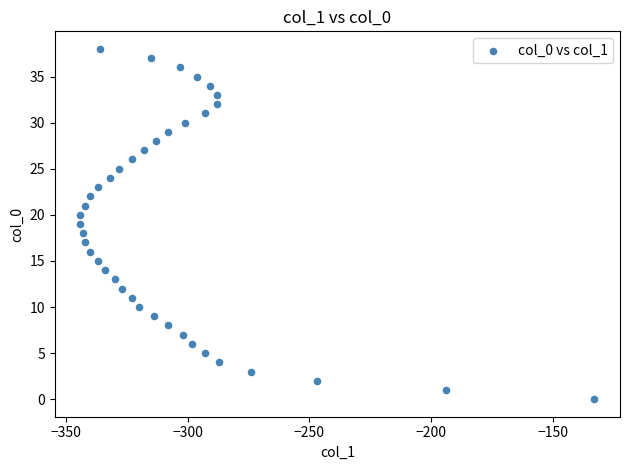

What is the range of Y values (max minus min)?

38